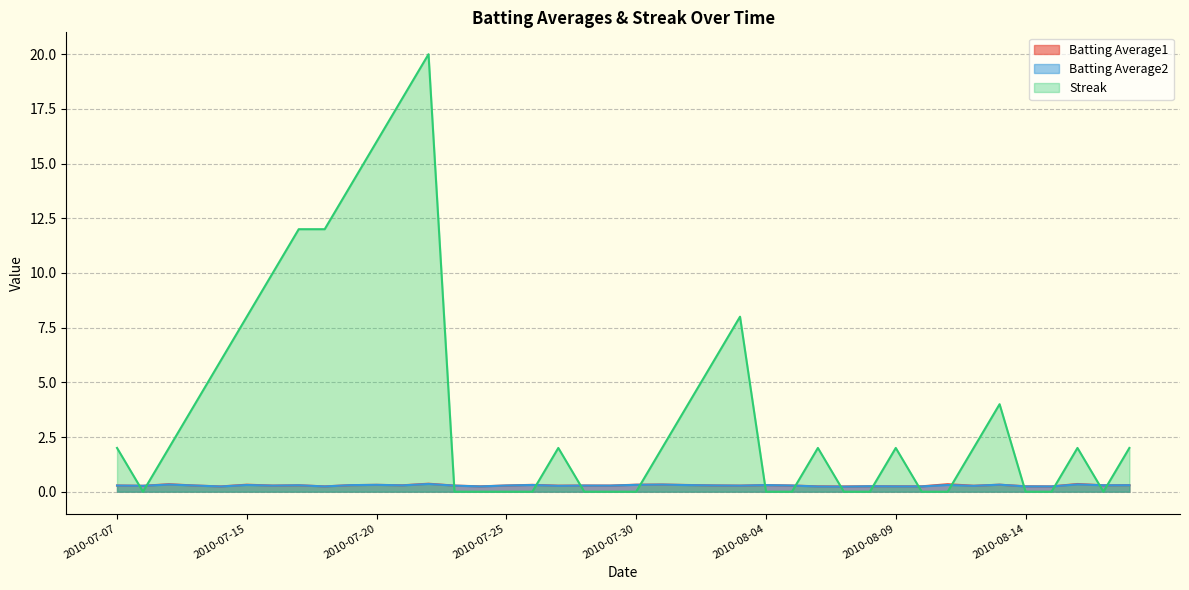

Rank the series at 2010-07-07 from lowest to highest value.

Batting Average2, Batting Average1, Streak